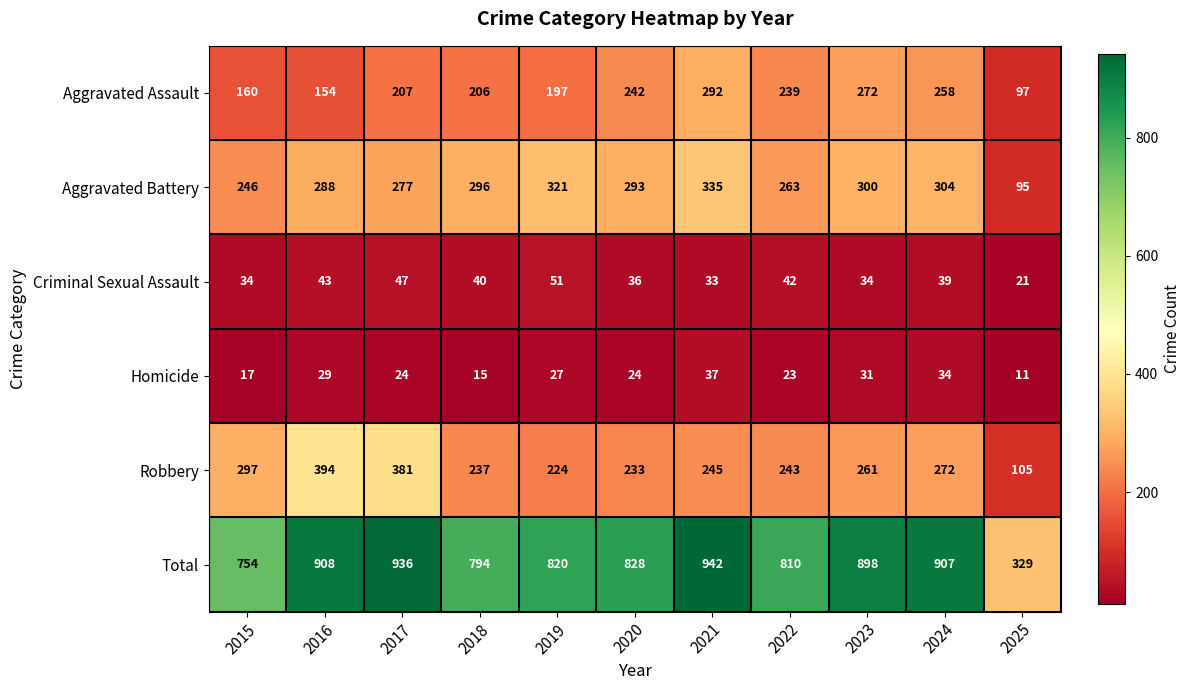

The value of Robbery at 2019 is 372. True or false?

False